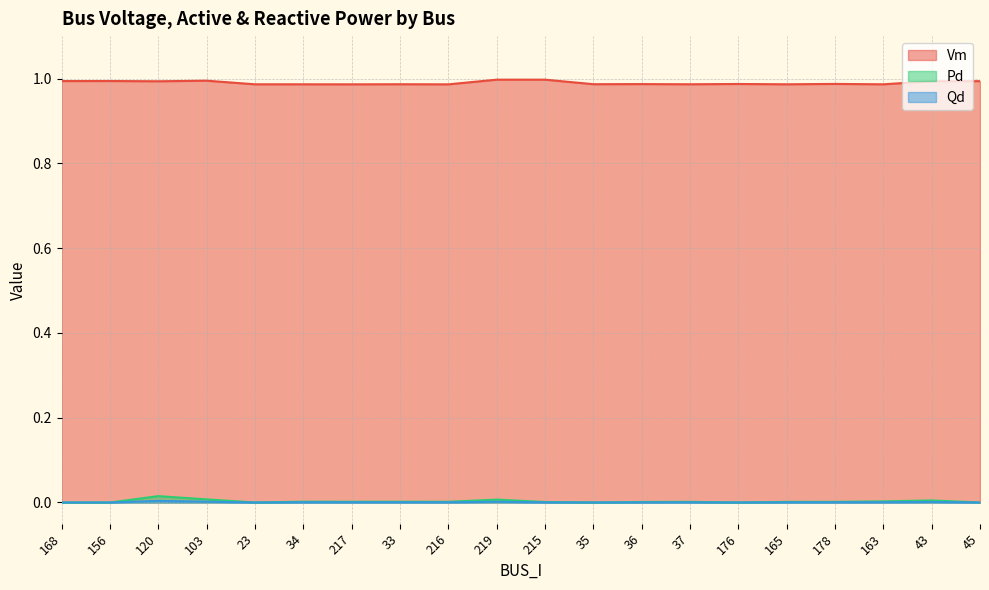

How many series are shown in this chart?

3